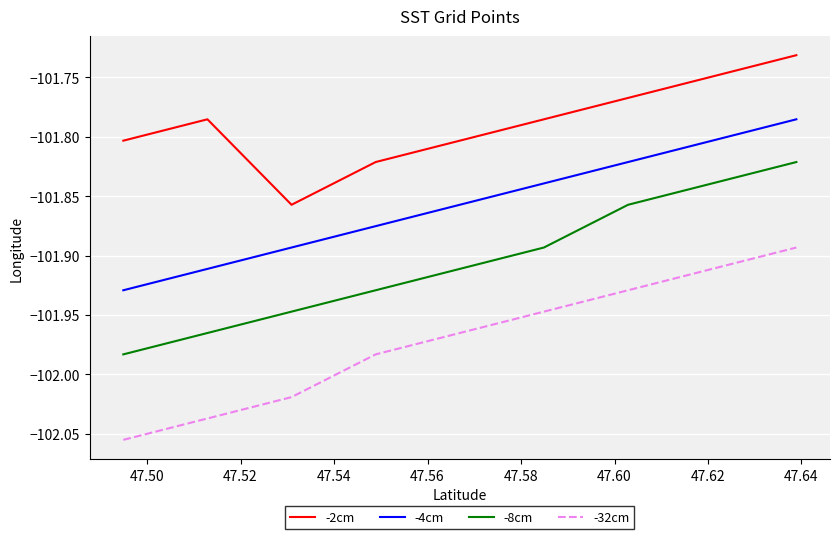

What are all the series names shown in the legend?

-2cm, -4cm, -8cm, -32cm